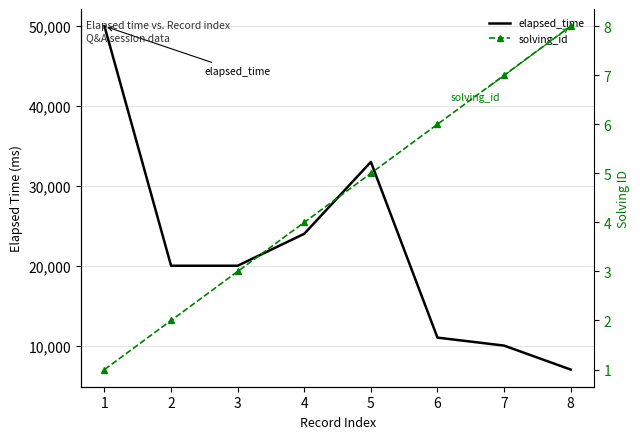

What is the value of the solving_id point at the 7th from the left?

7